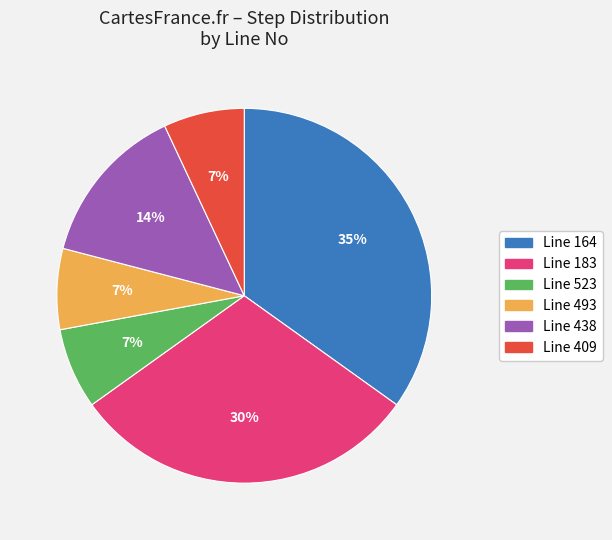

To the nearest percent, what is the average slice percentage?

17%